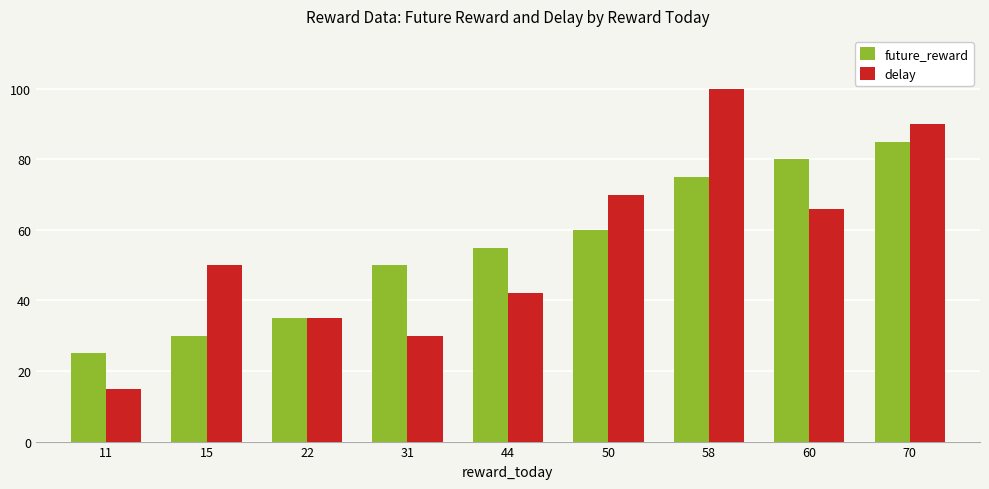

What is the value of the delay bar at the 5th from the left?

42